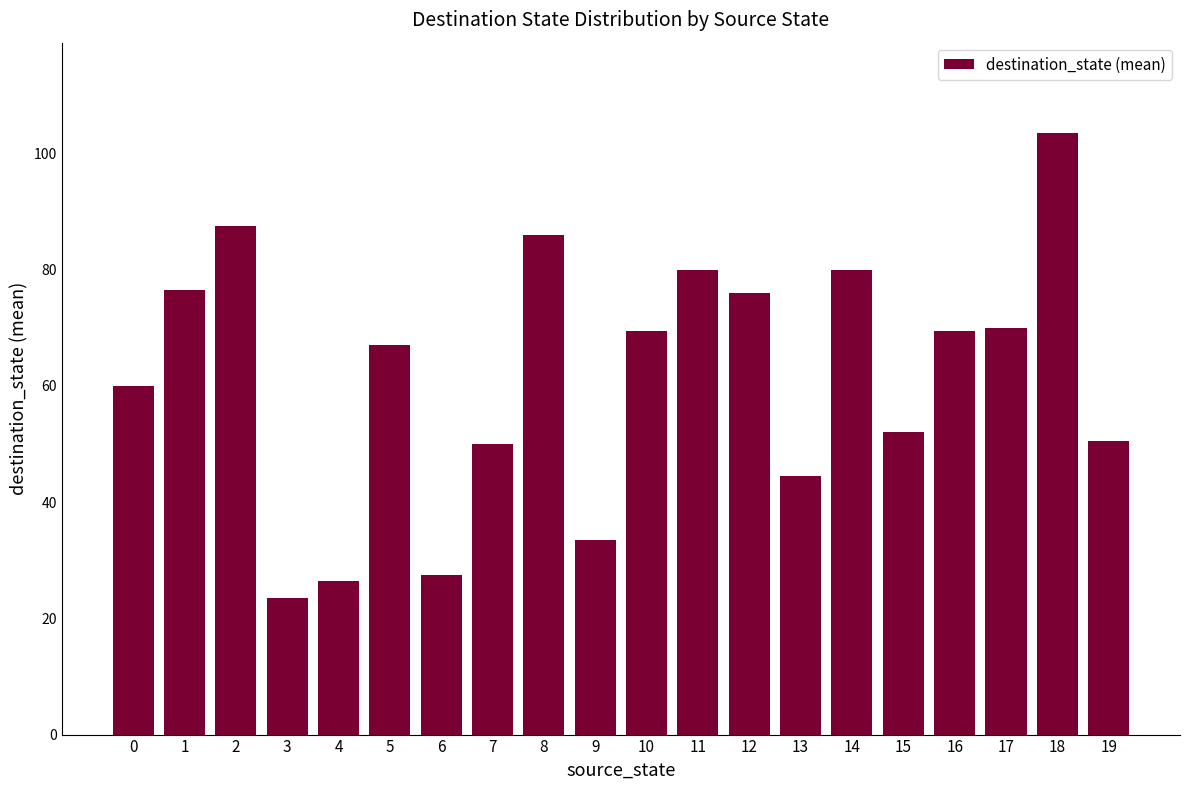

Is it true that the value at 4 is 26.5?

True